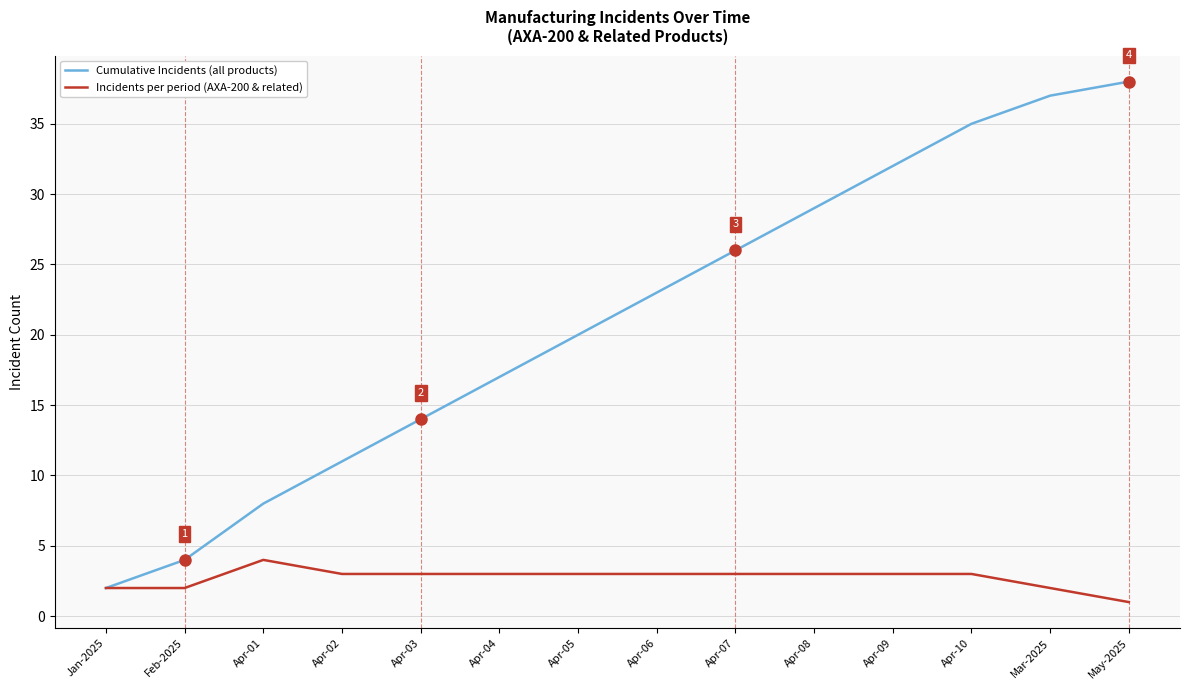

The Incidents per period (AXA-200 & related) series shows 3 at Apr-03. True or false?

True